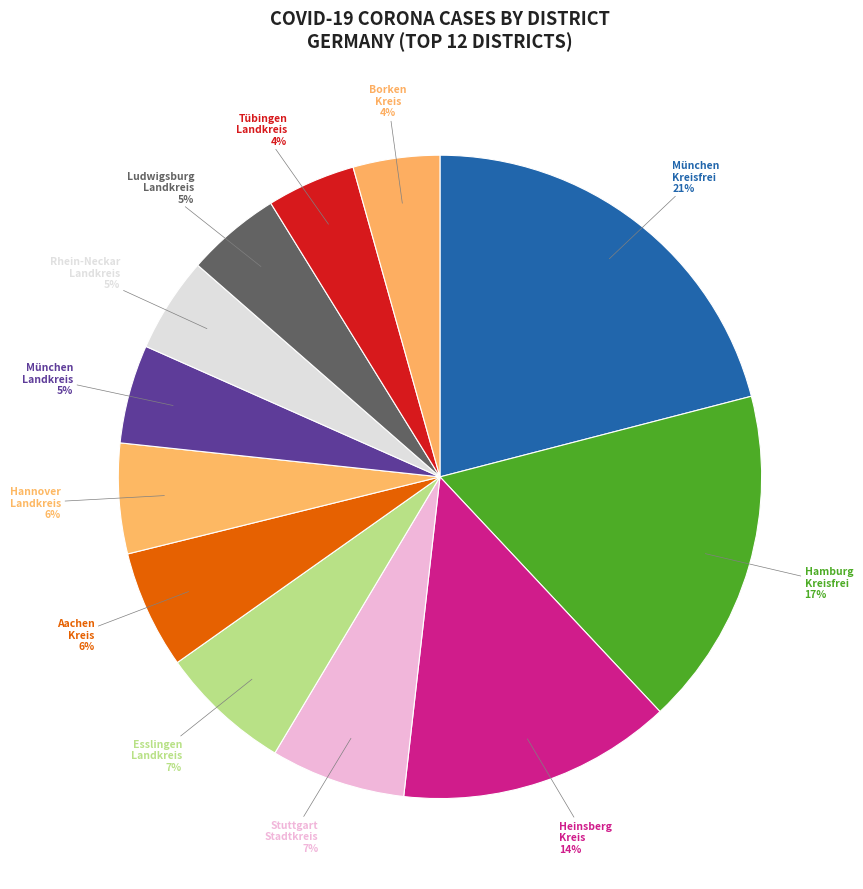

How many slices are in this pie chart?

12